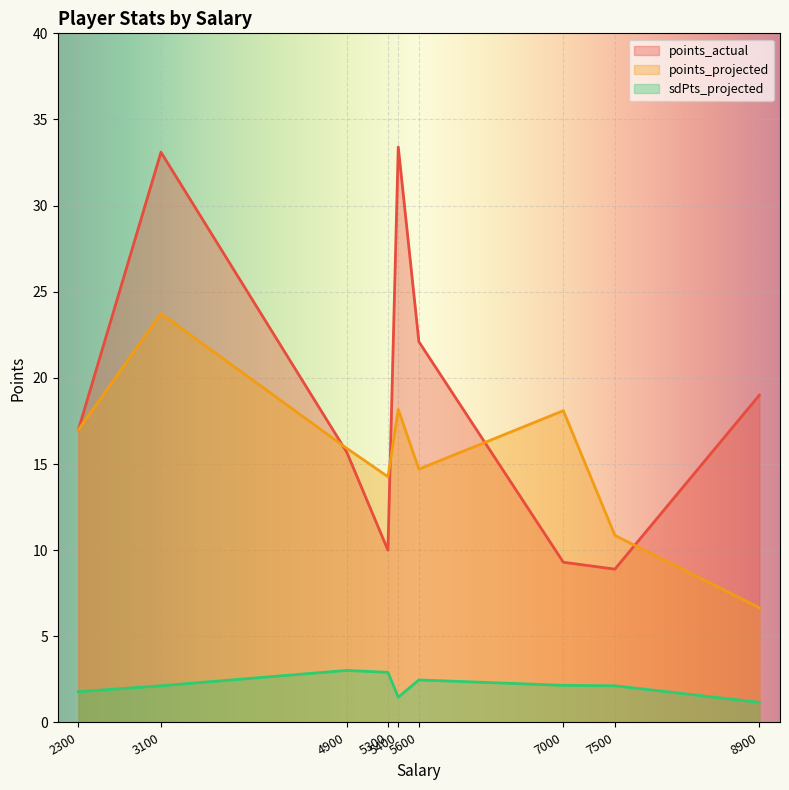

What is the sum of all sdPts_projected values?

19.2